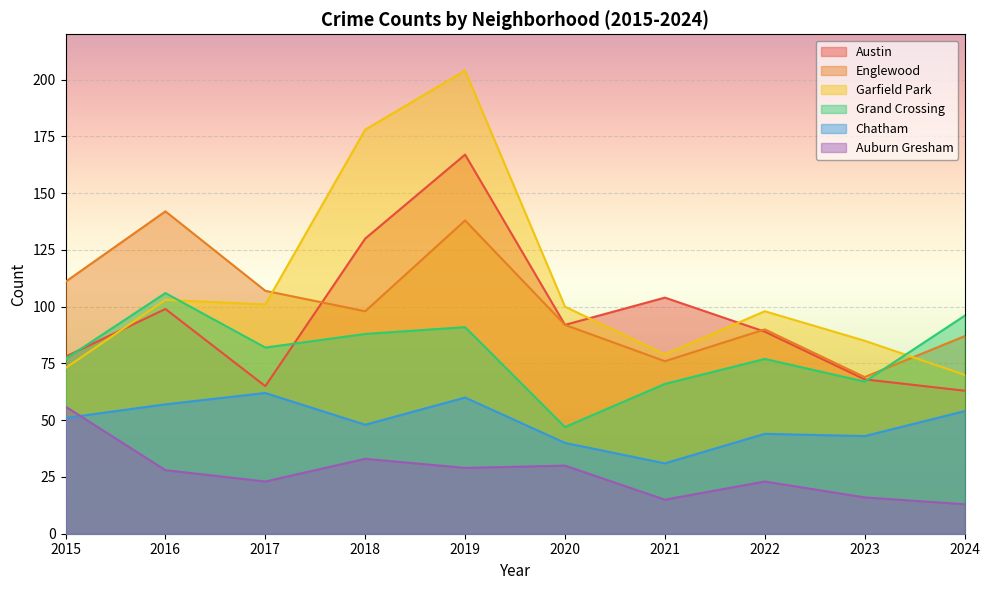

True or false: Grand Crossing has more than 2 interior local peaks.

True